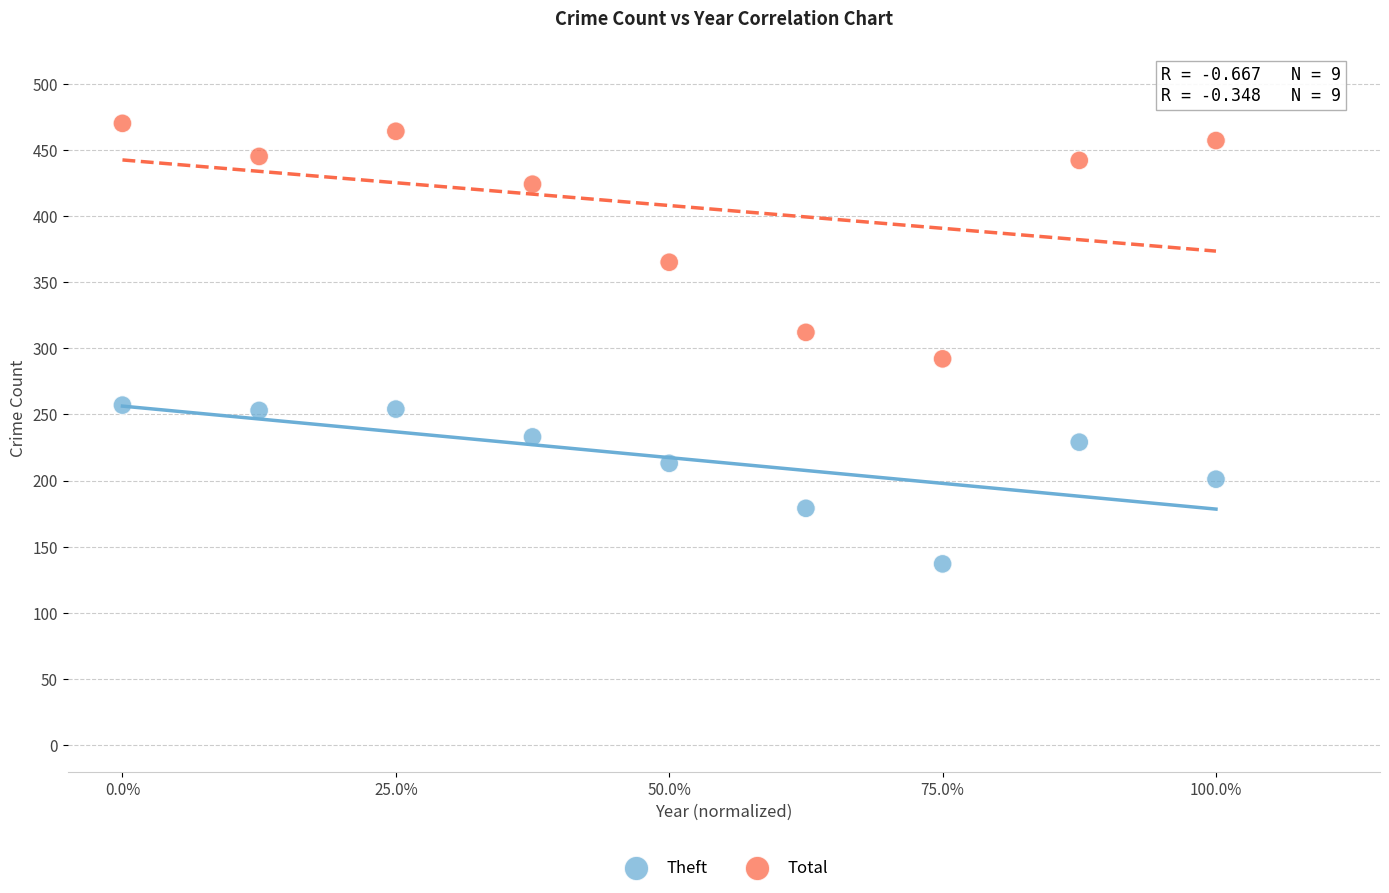

Which series contains the highest Y value?

Total